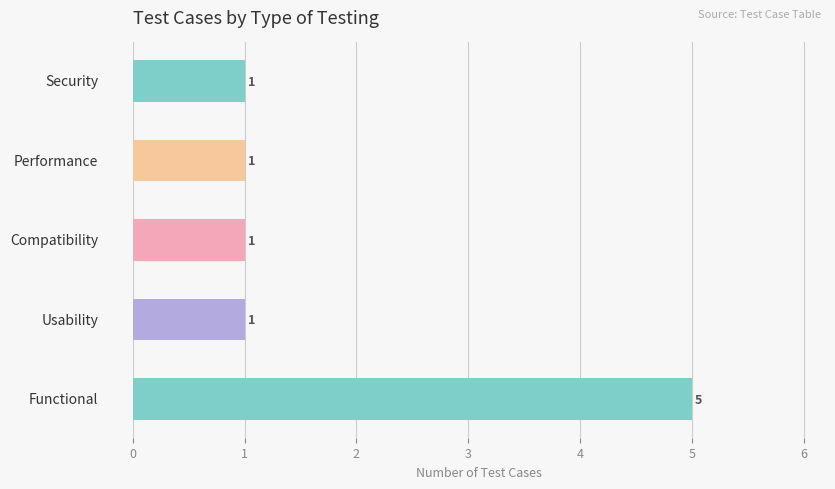

Count the values in the range 1 to 2.

4